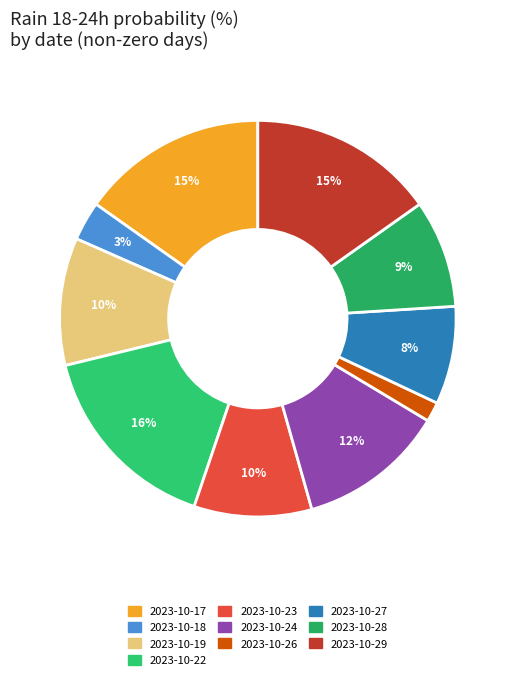

Count the number of slices in the pie.

10